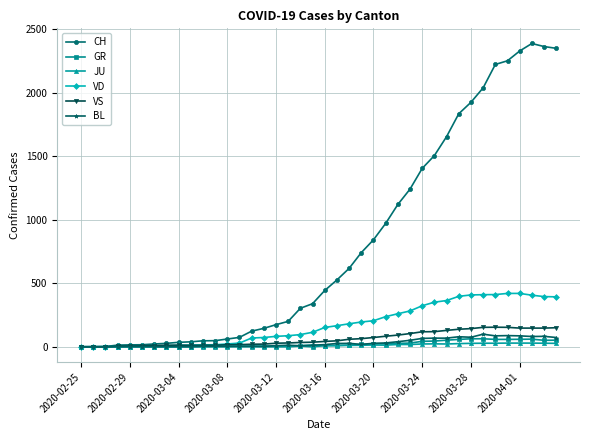

What is the greatest value displayed?

2387